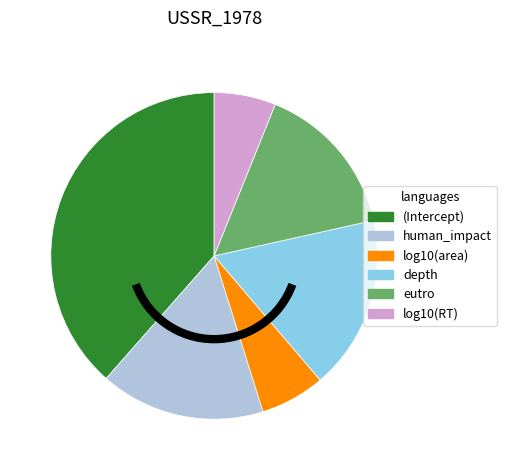

Which category has the biggest portion of the pie?

(Intercept)